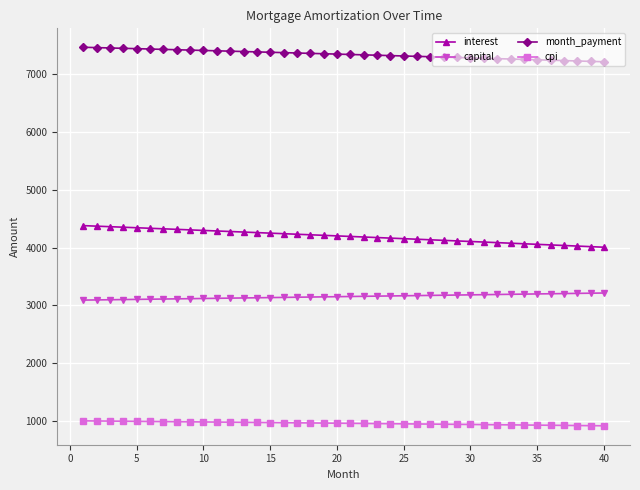

How many values in the cpi series are below 957?

20